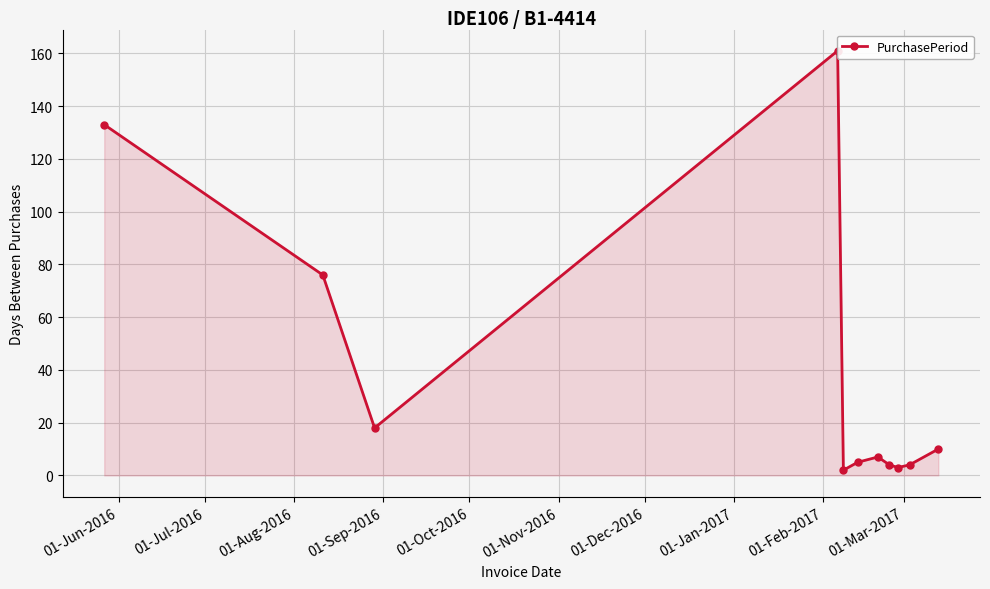

The chart shows a value of 2 at 01-Mar-2017. True or false?

False